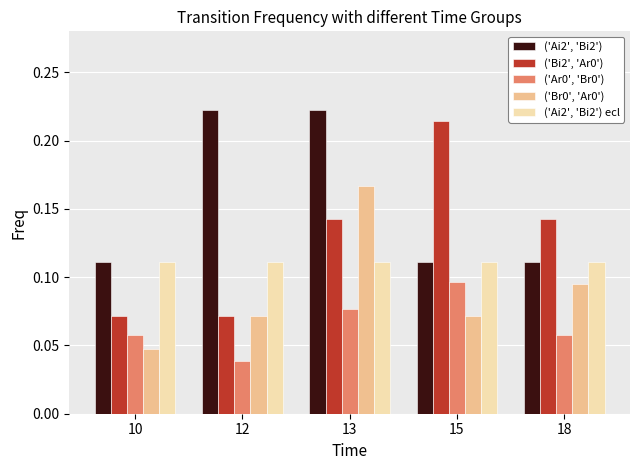

The value of ('Ai2', 'Bi2') ecl at 12 is 0.0. True or false?

False